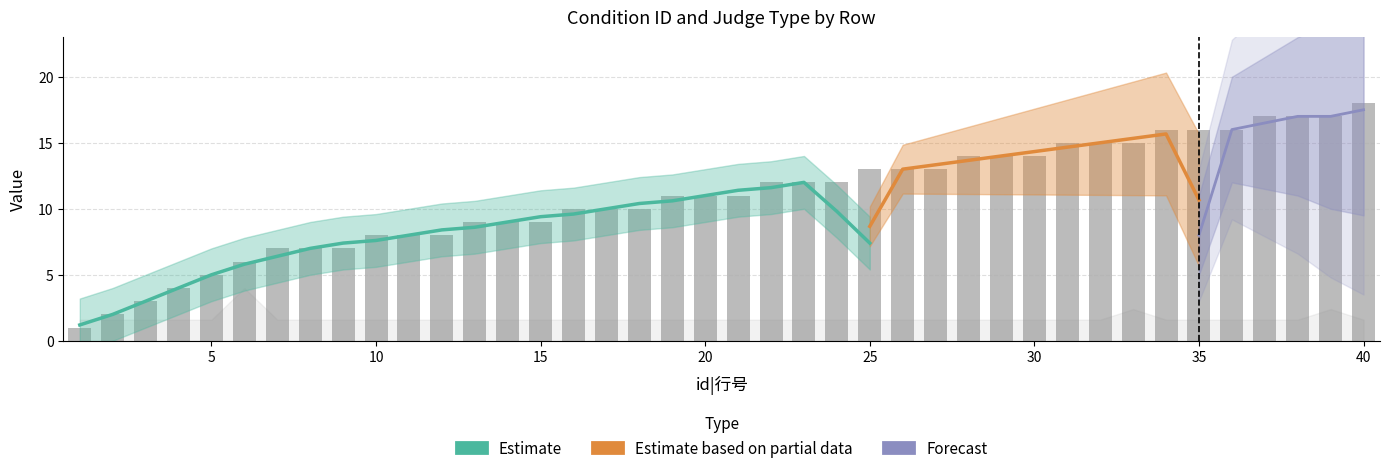

Reading right to left, transcribe all the data shown in this chart.

40=18	39=17	38=17	37=17	36=16	35=16	34=16	33=15	32=15	31=15	30=14	29=14	28=14	27=13	26=13	25=13	24=12	23=12	22=12	21=11	20=11	19=11	18=10	17=10	16=10	15=9	14=9	13=9	12=8	11=8	10=8	9=7	8=7	7=7	6=6	5=5	4=4	3=3	2=2	1=1